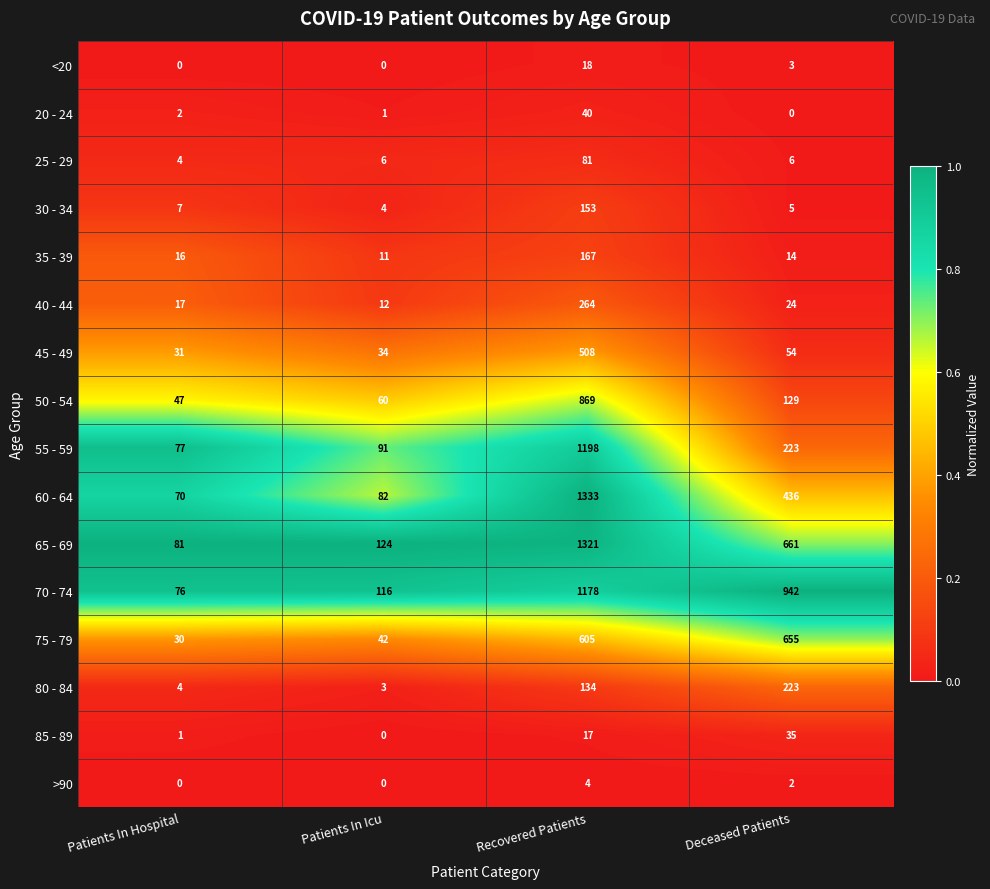

Rank the categories by 35 - 39 value from highest to lowest.

Recovered Patients, Patients In Hospital, Deceased Patients, Patients In Icu